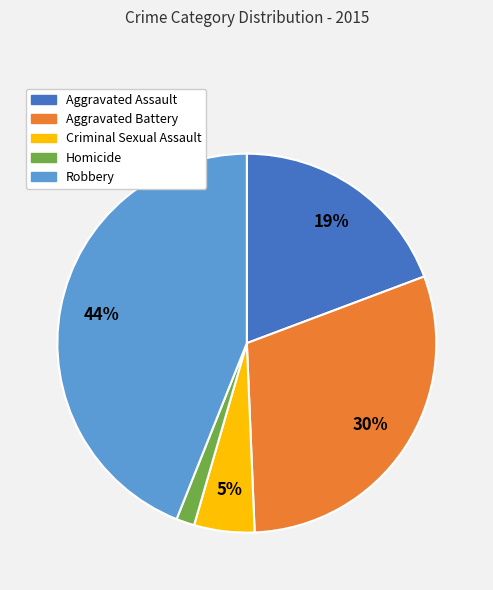

Is there a majority slice in this chart?

No